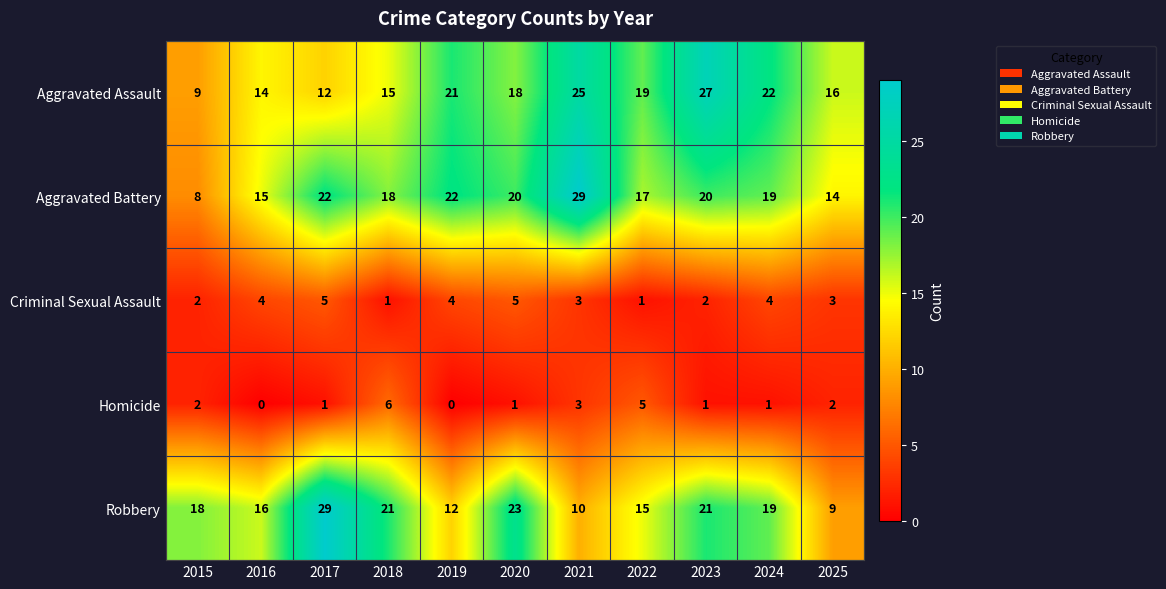

At 2022, list the series in order from largest to smallest.

Aggravated Assault, Aggravated Battery, Robbery, Homicide, Criminal Sexual Assault